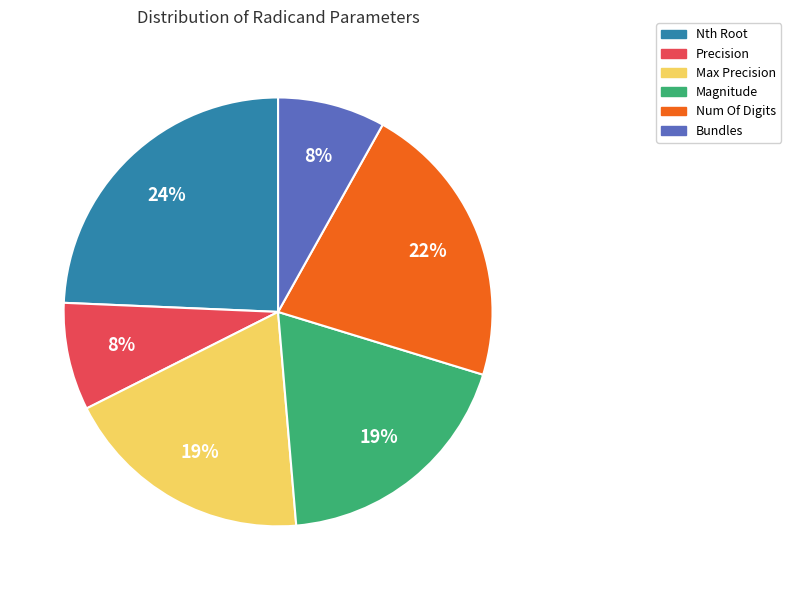

To the nearest percent, what is the difference between the largest and smallest slice percentages?

16%